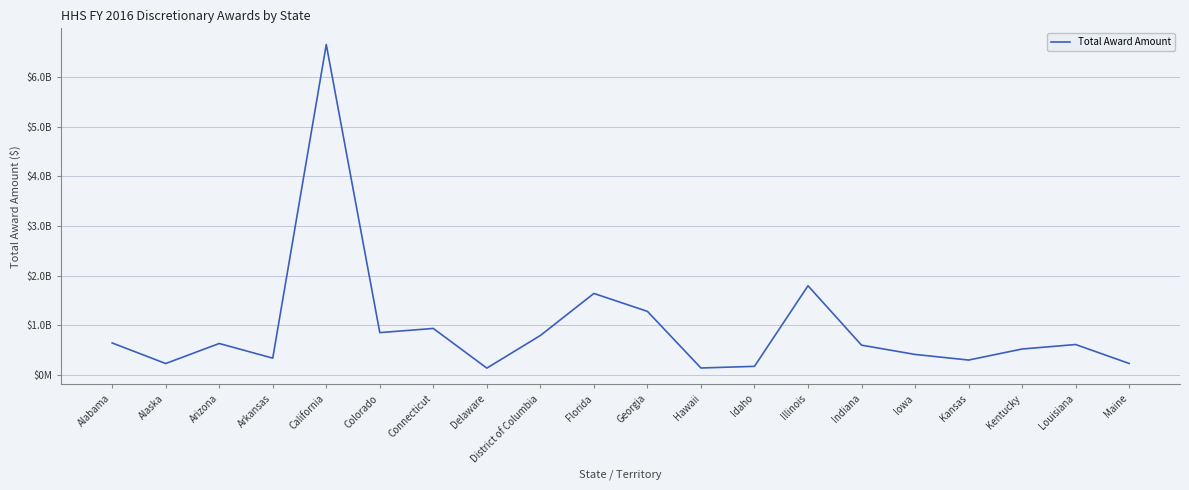

Is this an area chart (filled region under the line)?

No